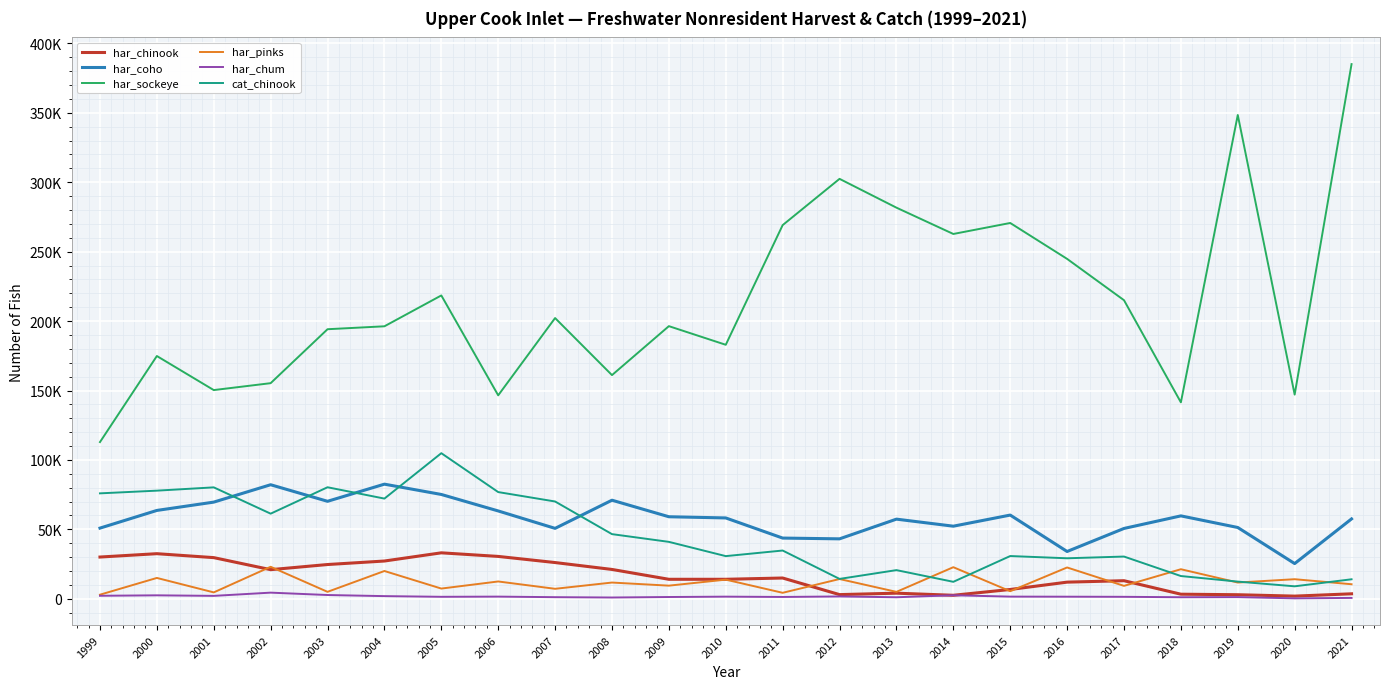

Does the chart have visible grid lines?

Yes